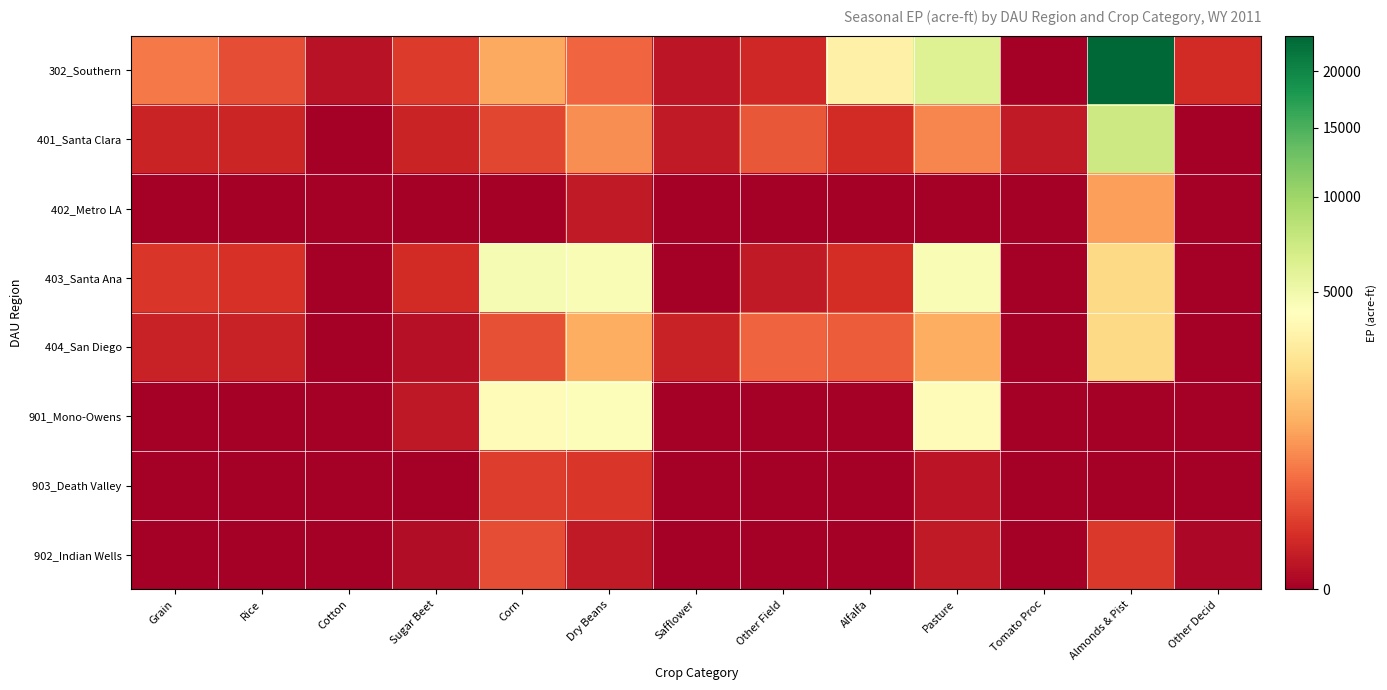

At which category is the sum across all series the highest?

Almonds & Pist